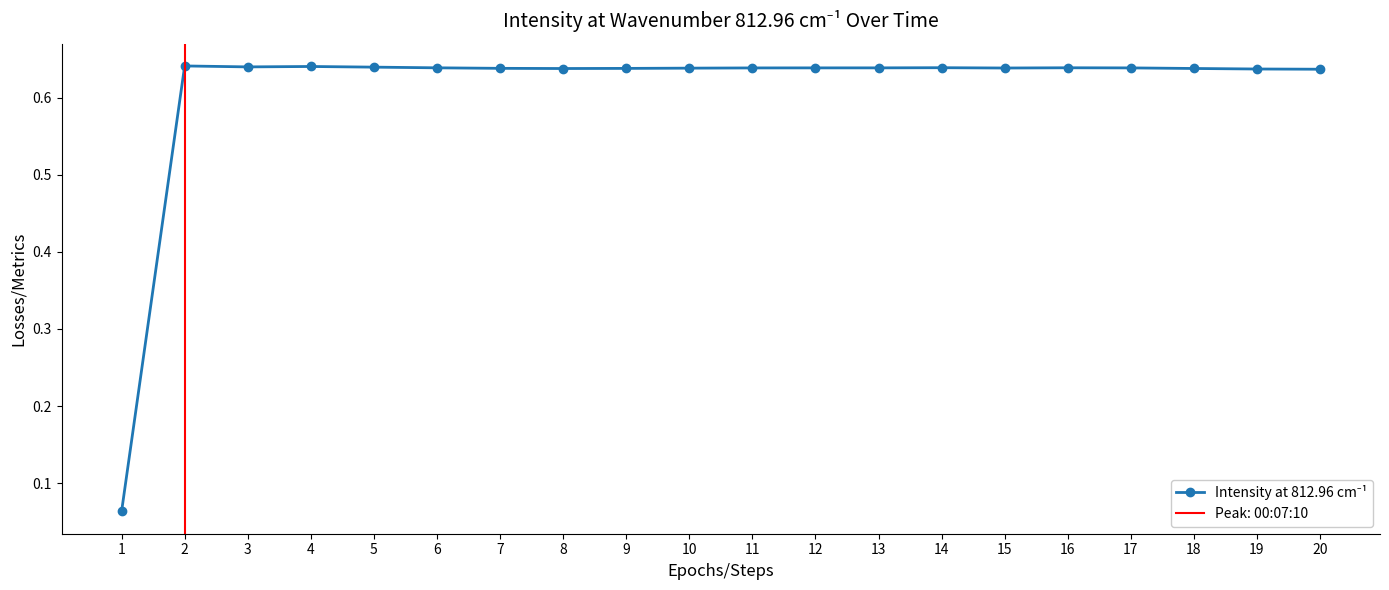

True or false: the data has more than 0 interior local peaks.

True